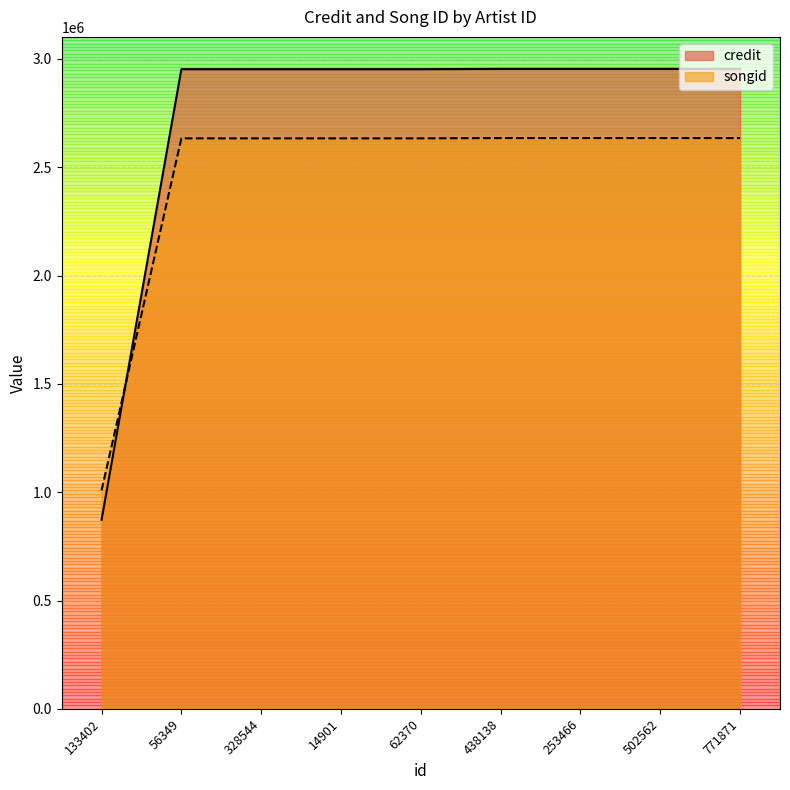

True or false: credit has more than 1 interior local peaks.

False